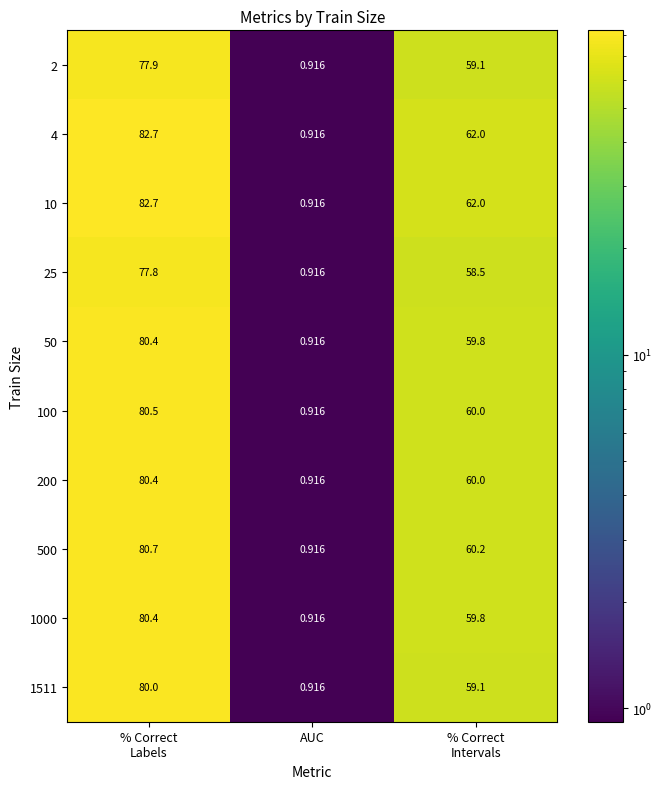

At which label does 1000 reach its minimum?

AUC